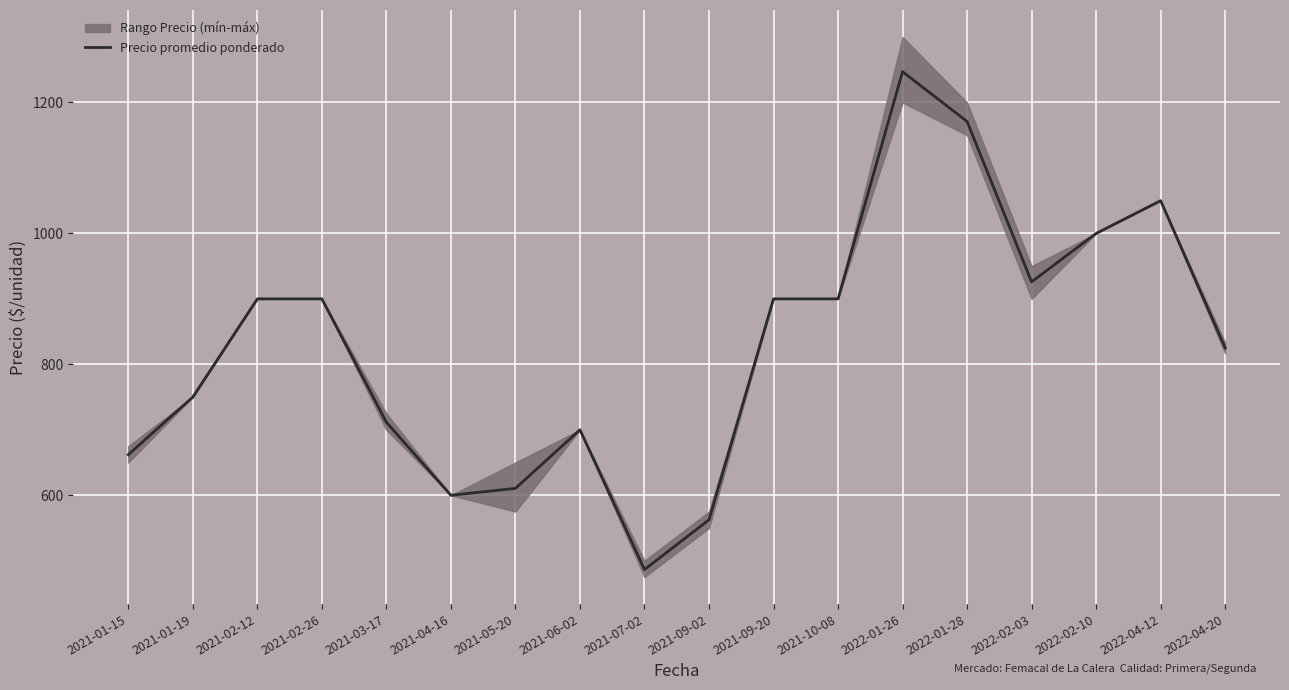

At which category does the chart reach its minimum across all series?

2021-07-02